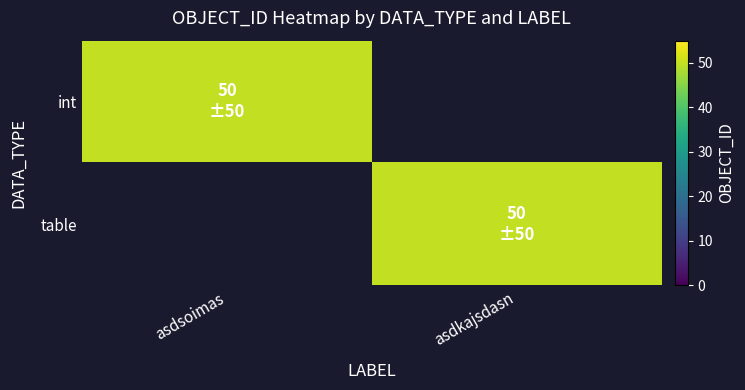

At which category is the sum across all series the highest?

asdsoimas